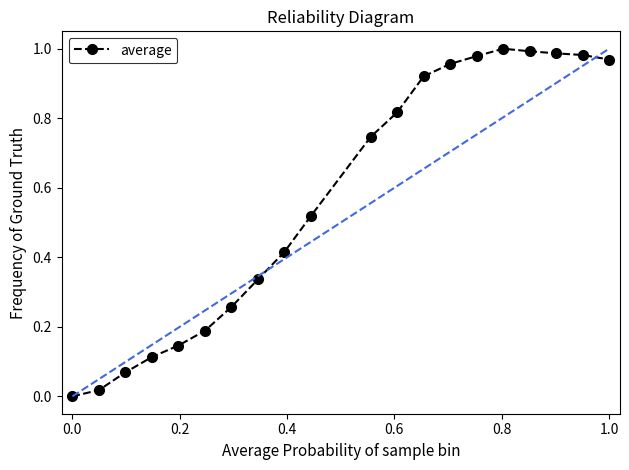

What is the sum of all values?

11.4